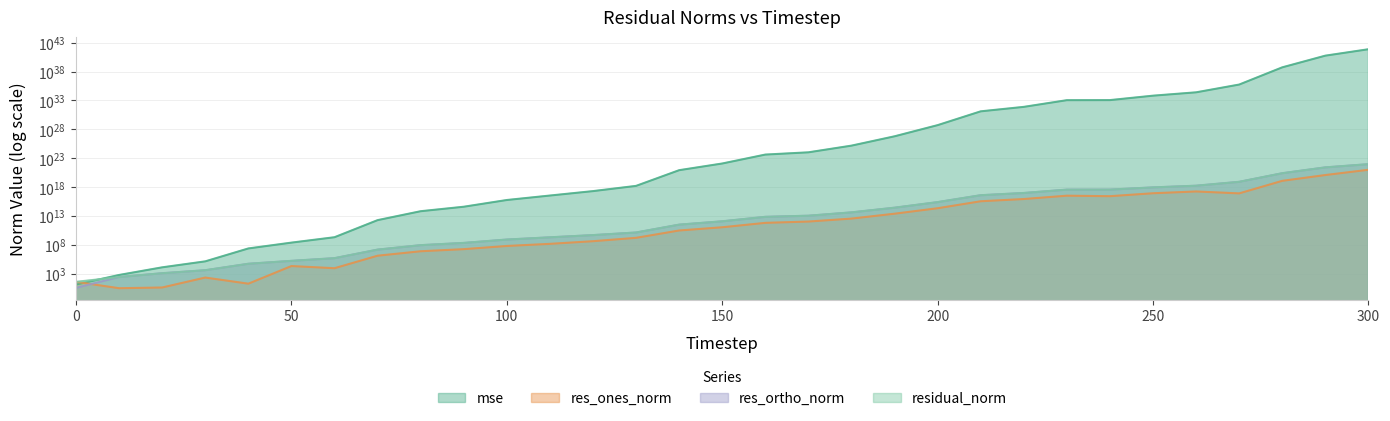

What are all the series names shown in the legend?

mse, res_ones_norm, res_ortho_norm, residual_norm